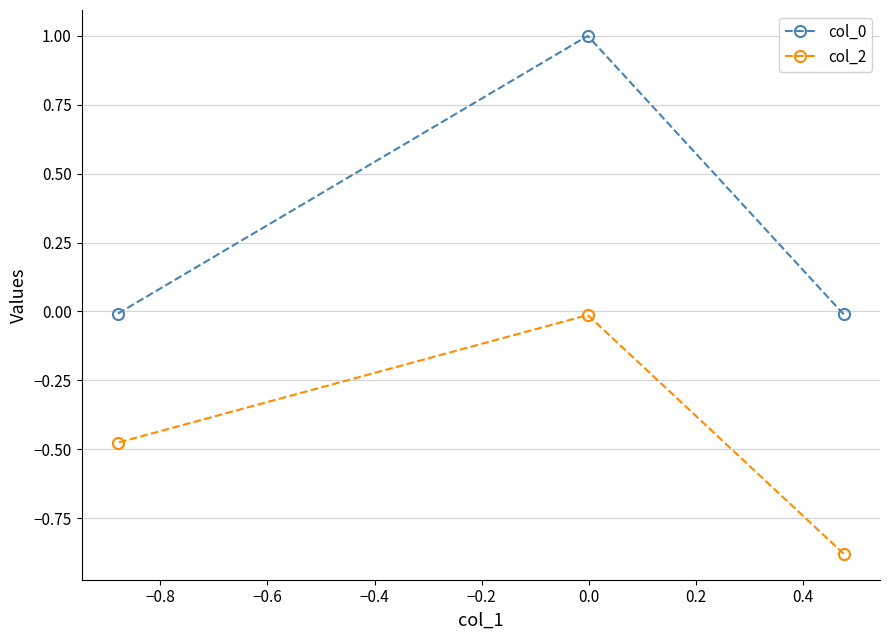

What is the difference between the maximum and second lowest values in the col_0 series?

1.0